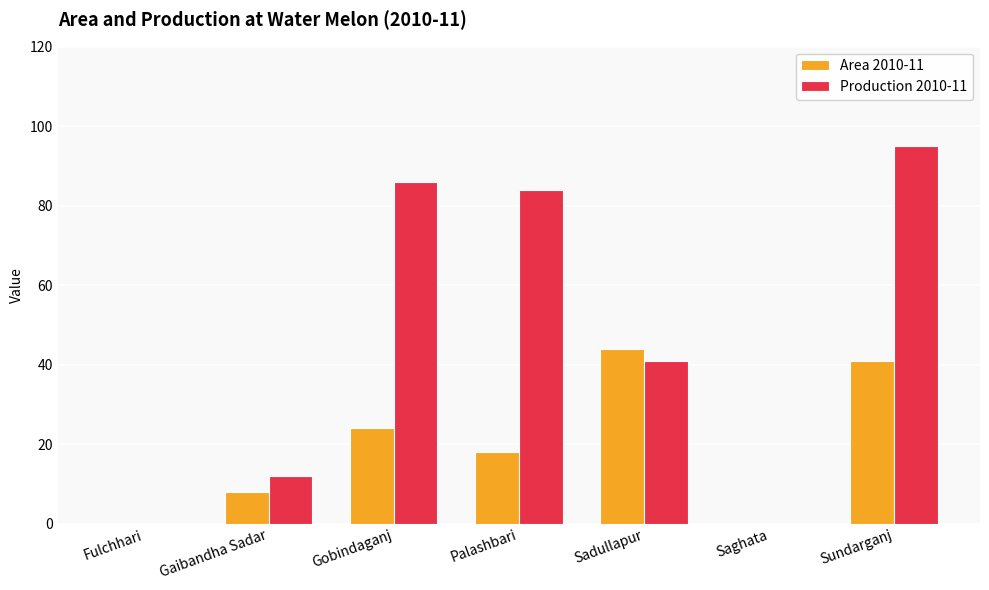

What is the sum of the Area 2010-11 values at Gaibandha Sadar and Sadullapur?

52